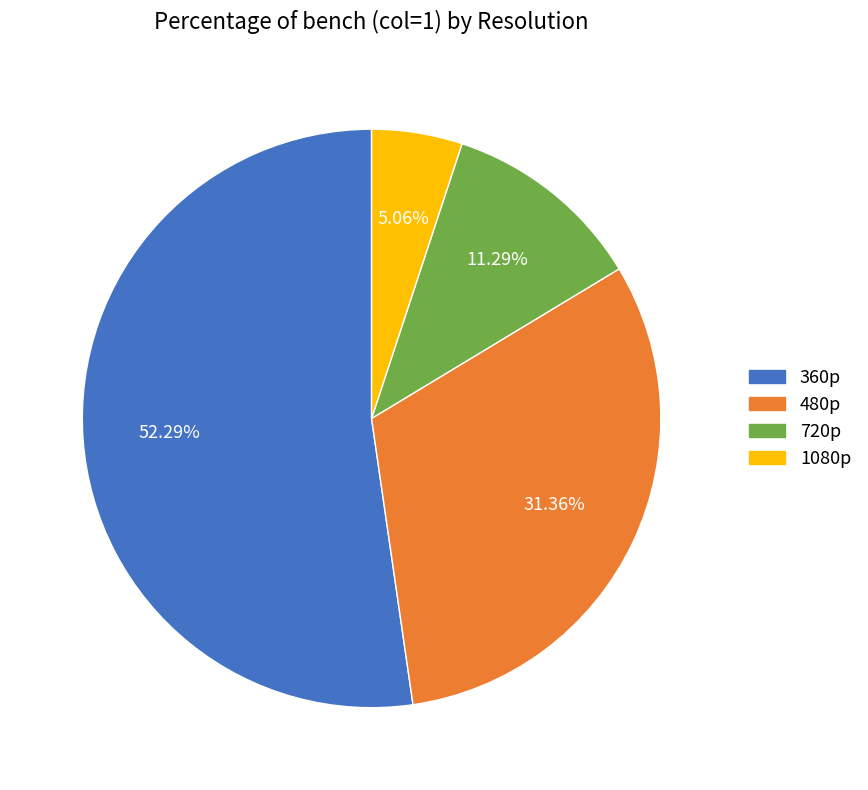

To the nearest percent, what portion does 720p represent?

11%